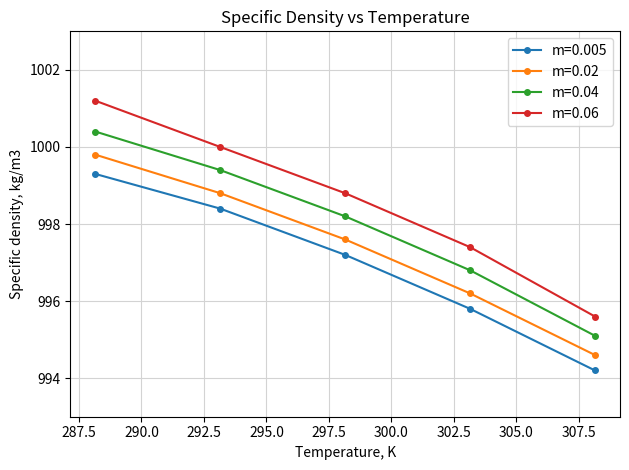

True or false: m=0.005 and m=0.06 cross at least once.

False